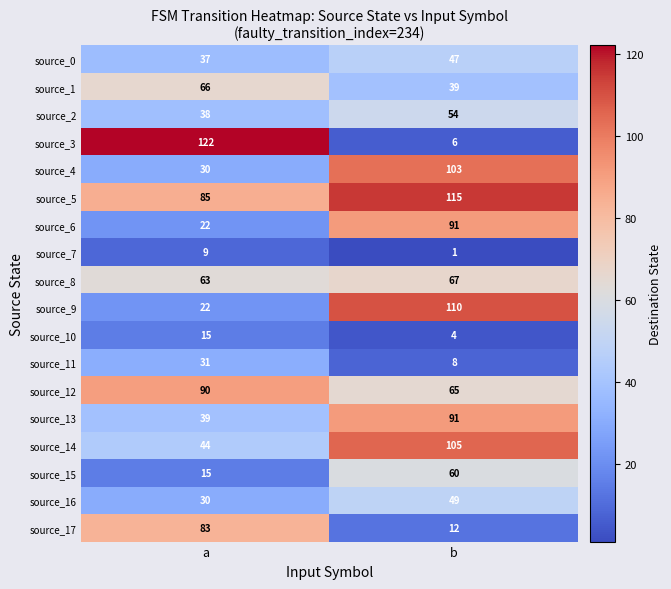

List the labels in order of source_1 value, largest first.

a, b